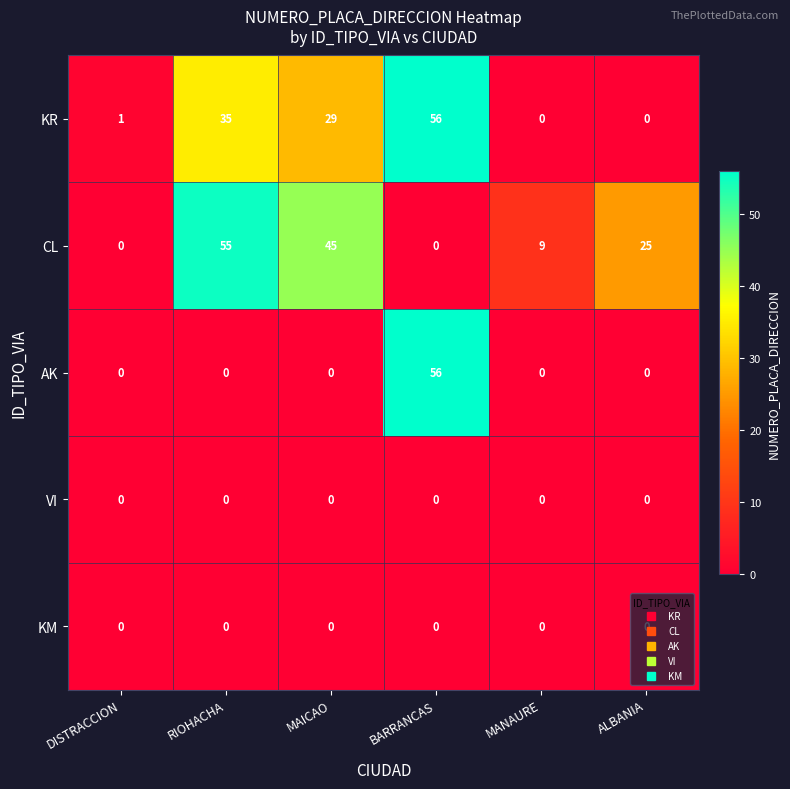

What is the approximate value of AK at BARRANCAS, to the nearest 5?

55